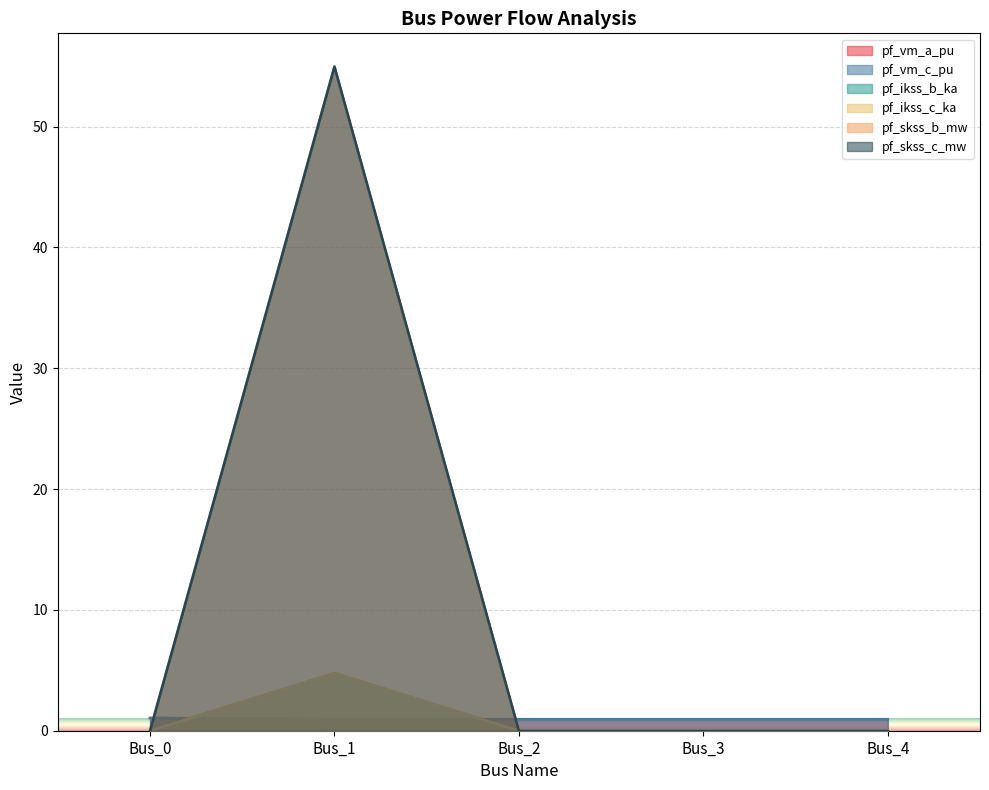

True or false: pf_ikss_b_ka and pf_skss_b_mw intersect in this chart.

False